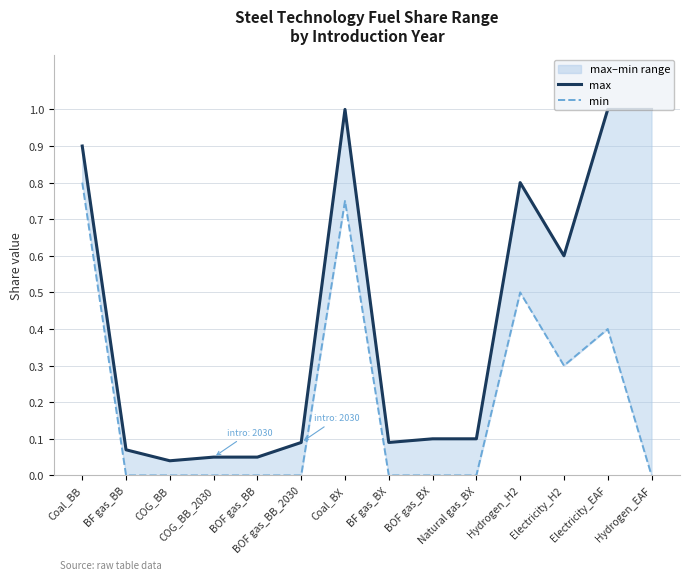

What is the difference between the highest and lowest values at BF gas_BX?

0.1